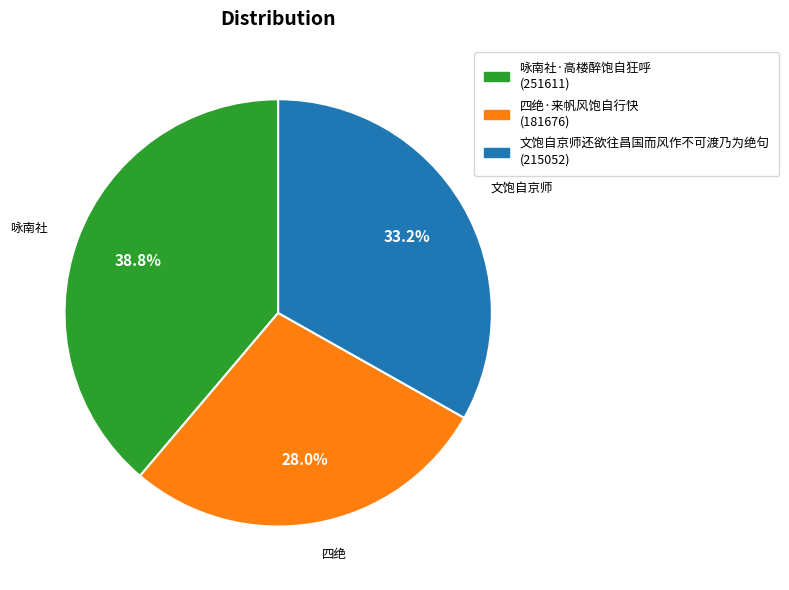

Is 四绝·来帆风饱自行快 the majority of the pie?

No